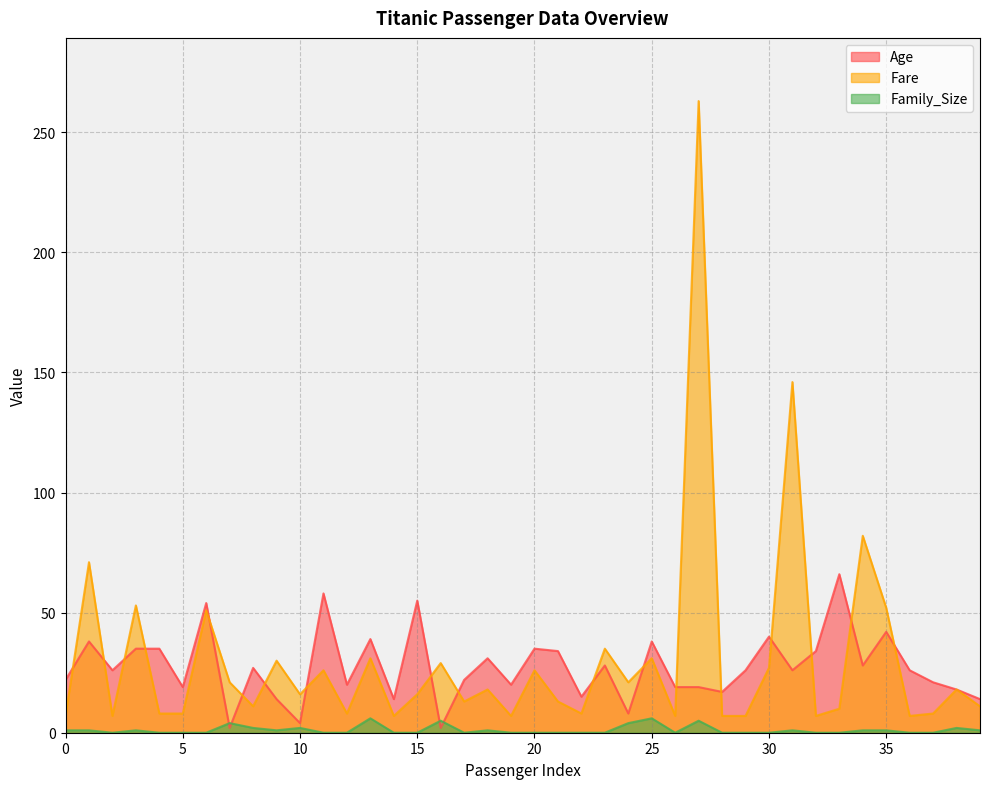

Between 8 and 37, which series saw the biggest shift?

Age